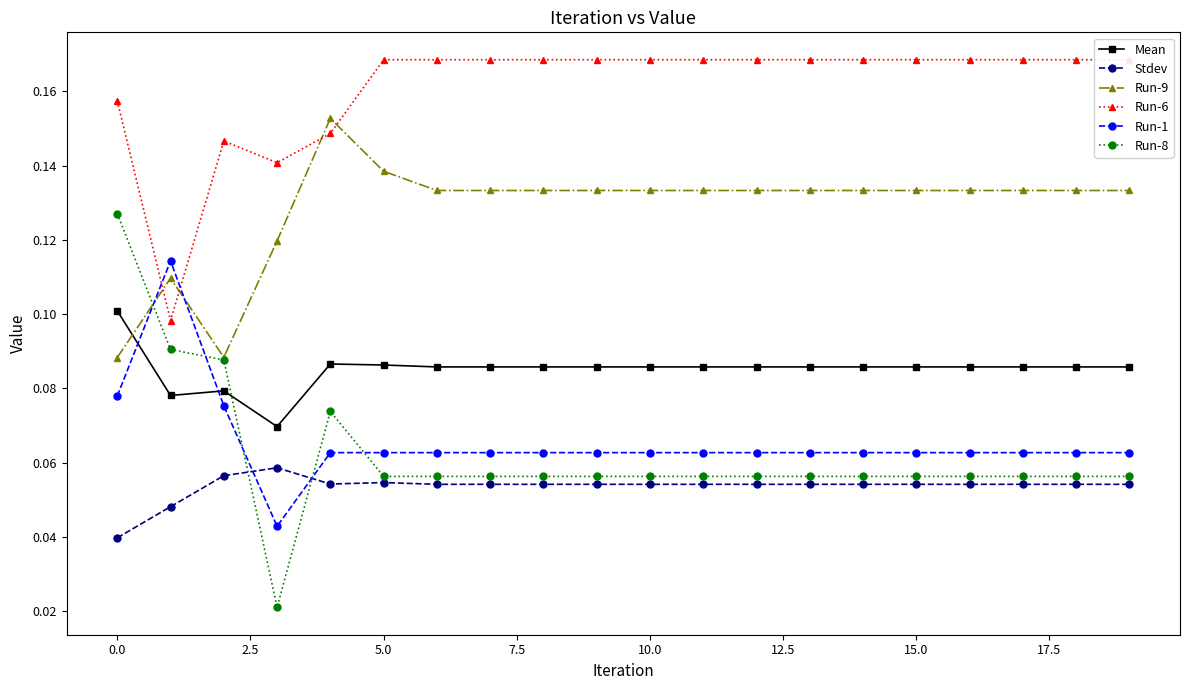

Which series has the largest range (max minus min)?

Run-8